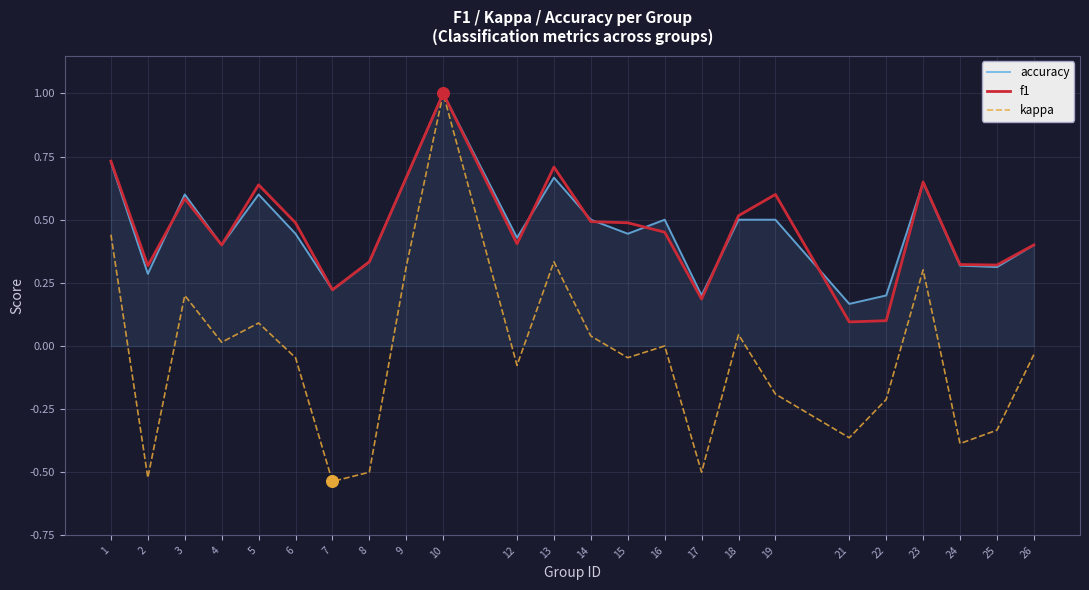

Is the value of kappa at 14 greater than the value of accuracy at 17?

No